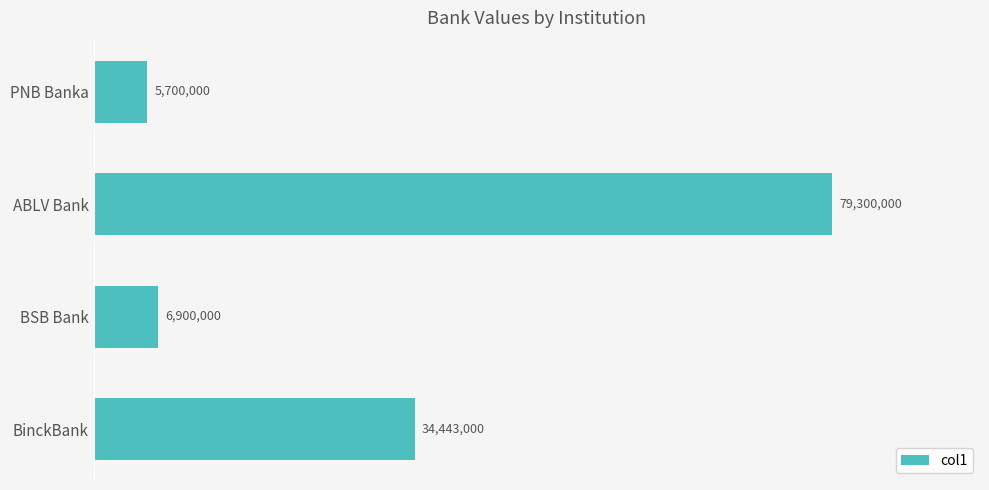

Which label corresponds to the largest value in the chart?

ABLV Bank